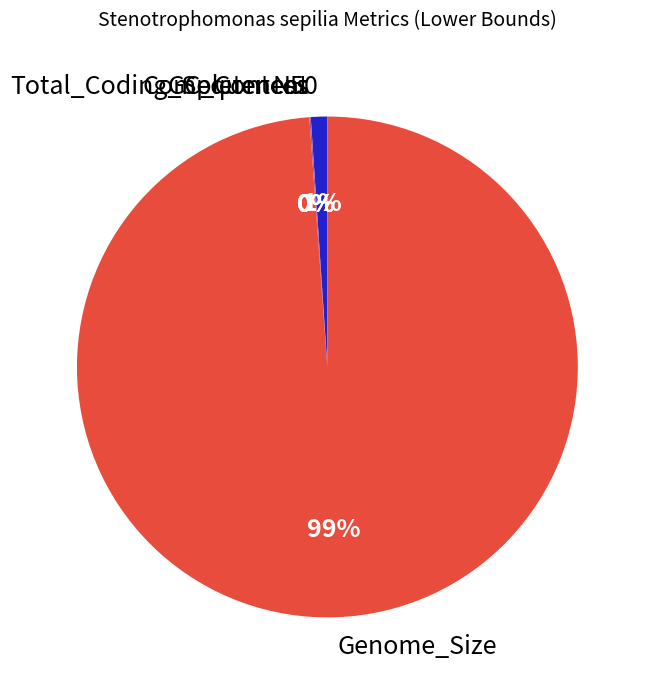

To the nearest percent, what is the average slice percentage?

20%